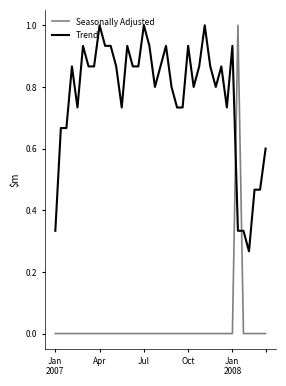

What is the highest value of the Trend series?

1.0